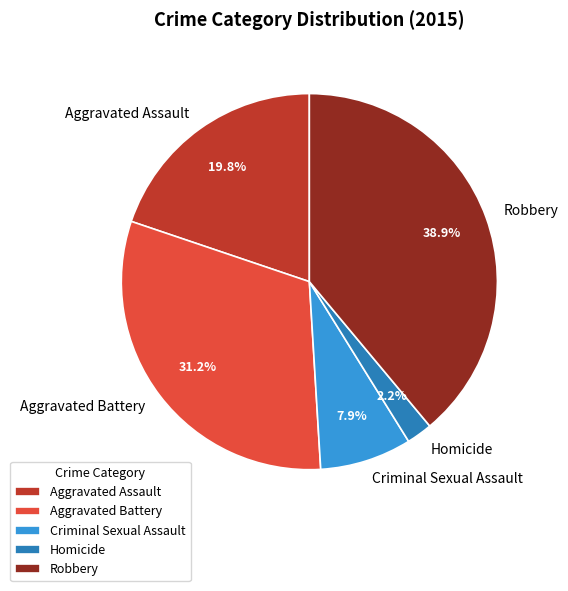

Count the number of slices in the pie.

5